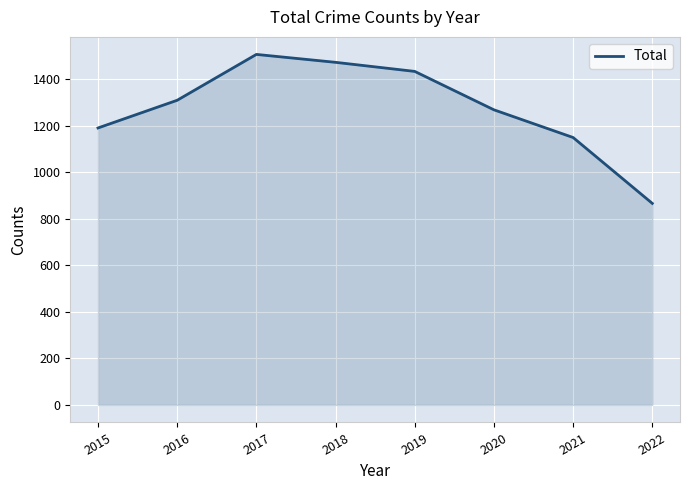

List the labels in order of value, smallest first.

2022, 2021, 2015, 2020, 2016, 2019, 2018, 2017